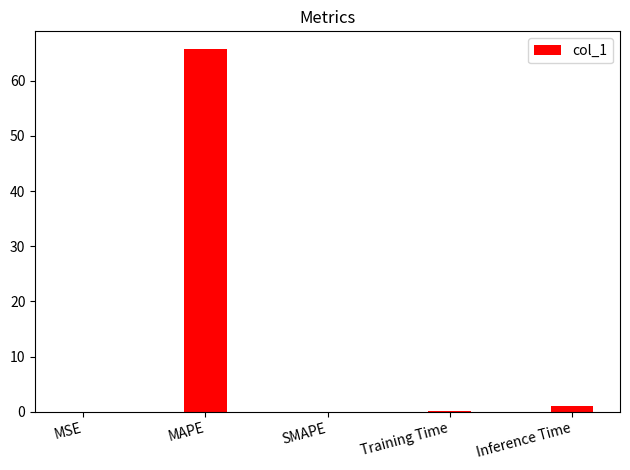

At which category does the chart reach its peak across all series?

MAPE